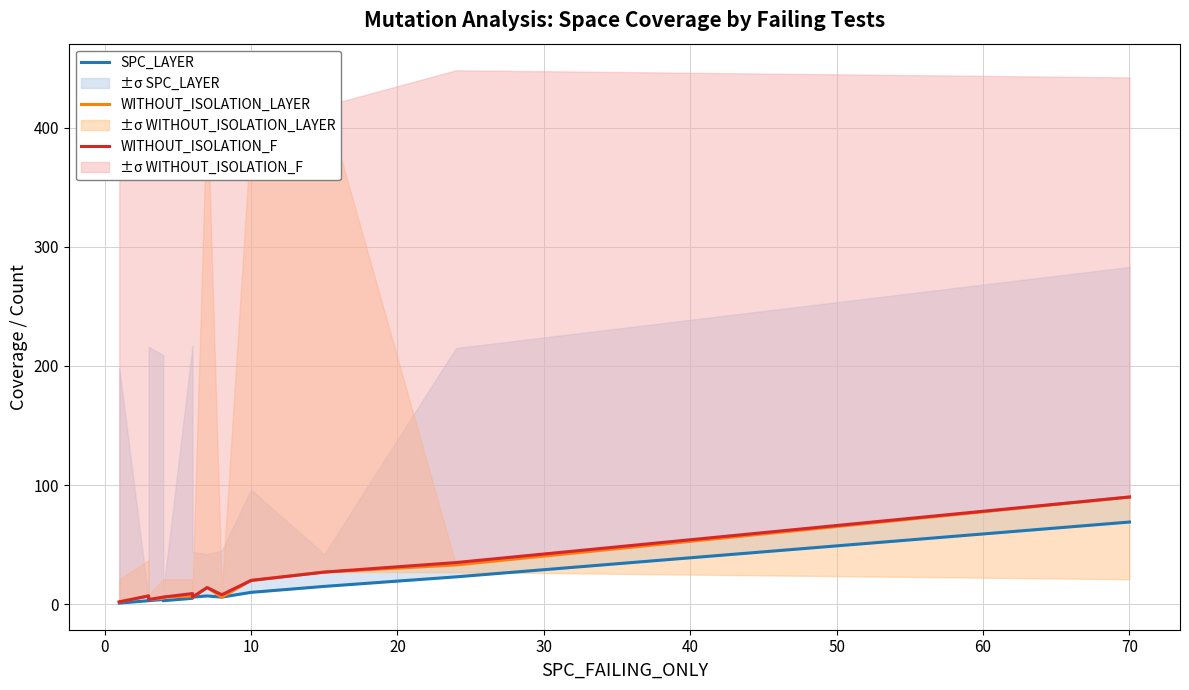

What is the sum of all WITHOUT_ISOLATION_LAYER values?

227